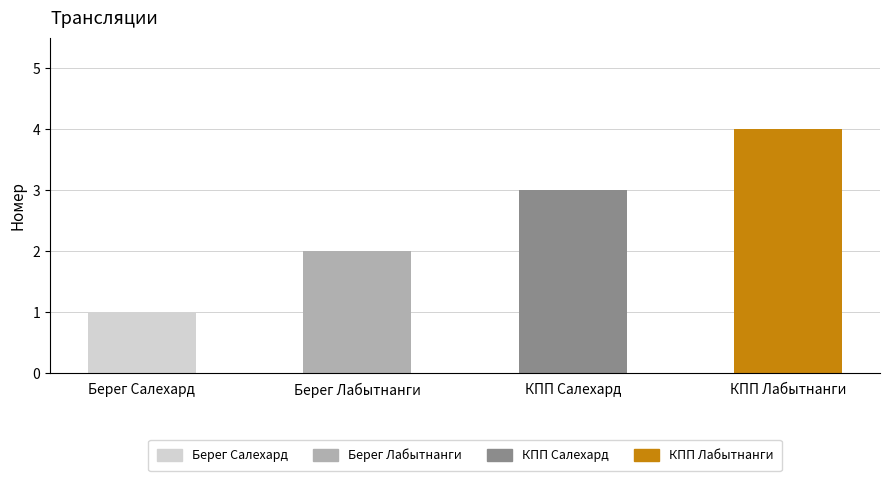

What is the label of the 1st bar from the right?

КПП Лабытнанги